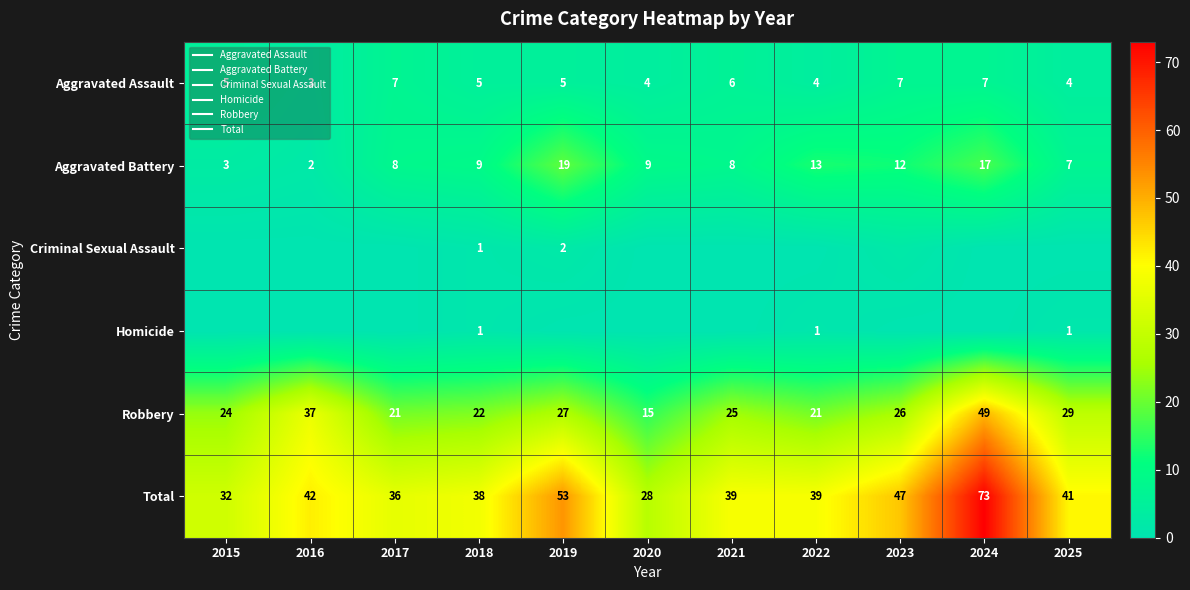

What is the total value across all series at 2017?

72